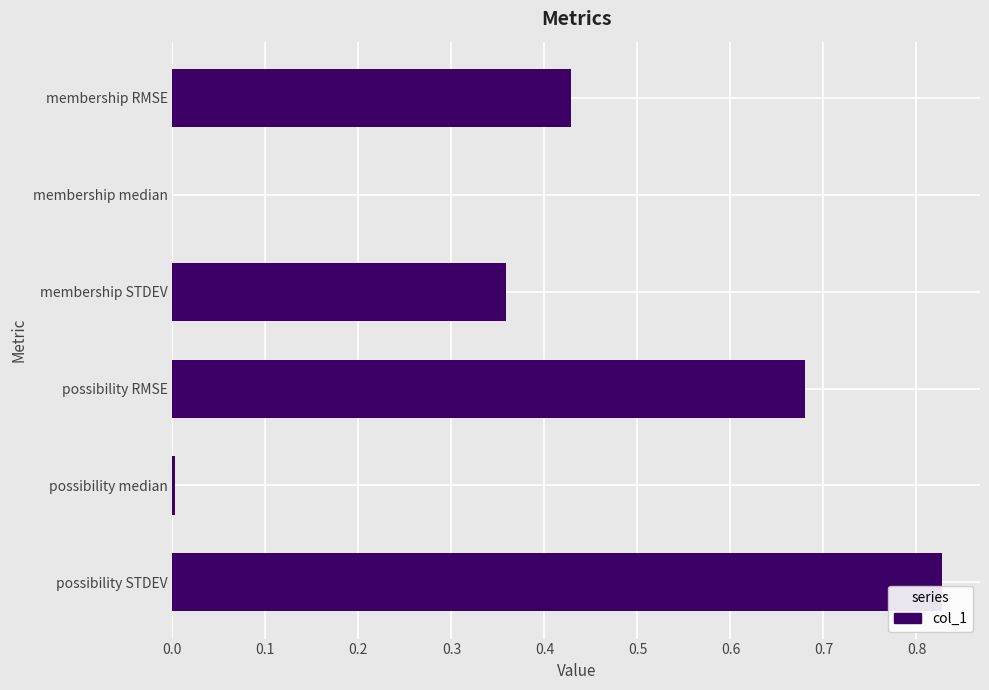

At which category does the chart reach its peak across all series?

possibility STDEV